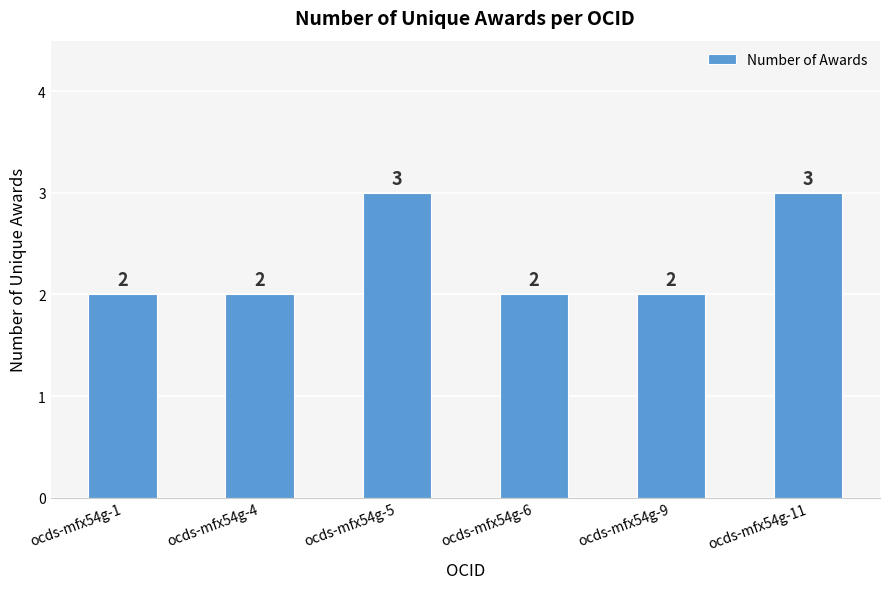

Does the chart contain any negative values?

No